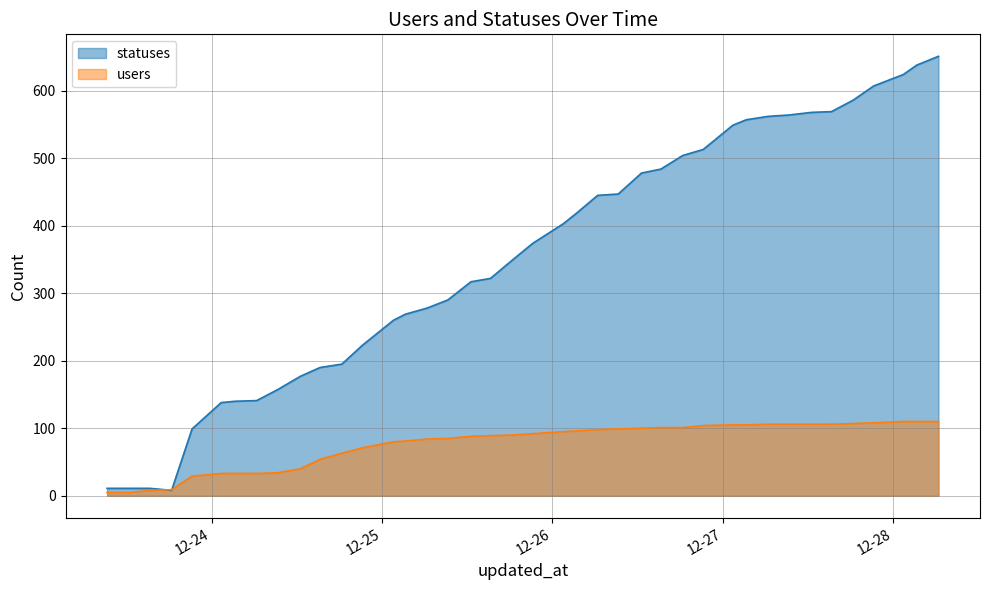

True or false: statuses has more than 2 interior local peaks.

False